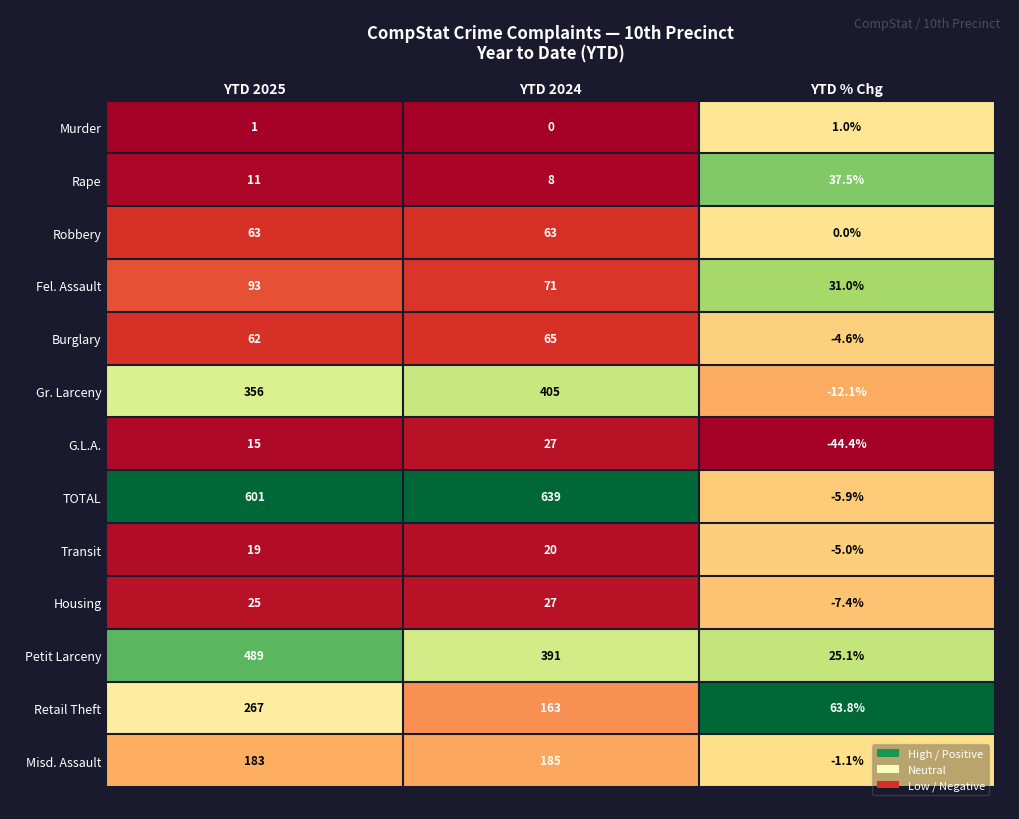

Between YTD 2025 and YTD % Chg, which series saw the biggest shift?

TOTAL